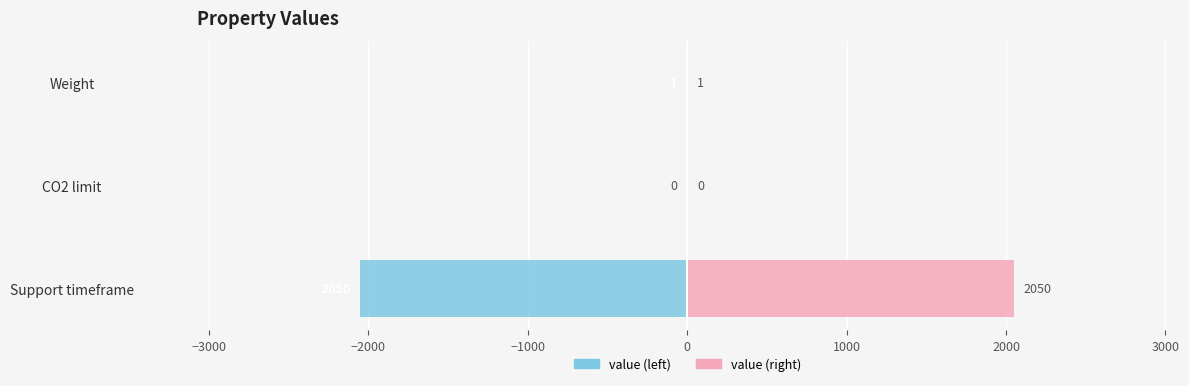

What are all the series names shown in the legend?

value (left), value (right)